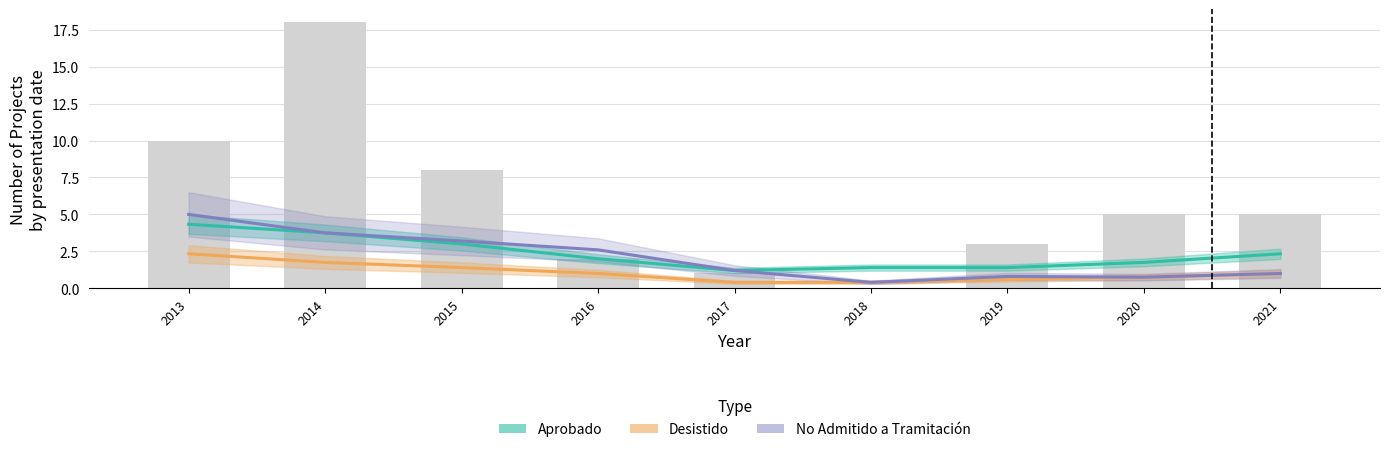

What is the average value of the No Admitido (Forecast) series?

2.1